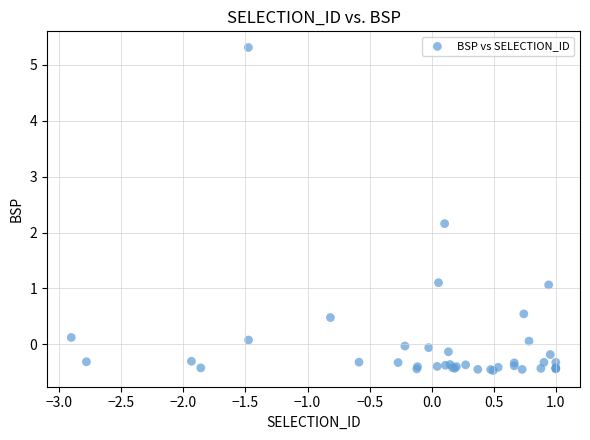

What Y value in the scatter plot is closest to 2?

2.2